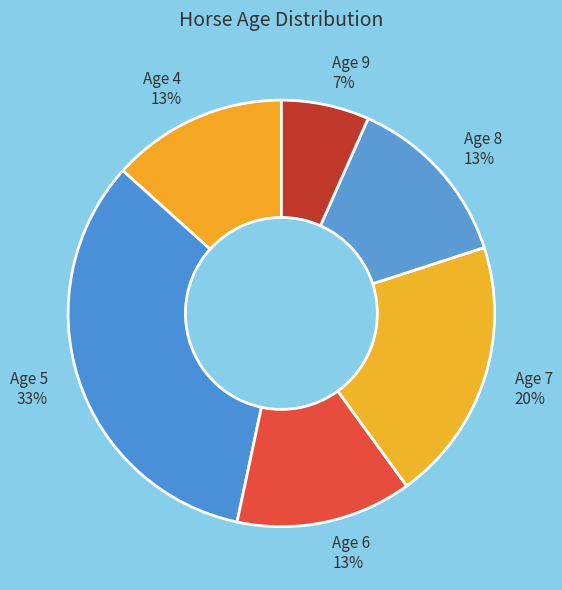

What is the ratio of the value at Age 6 to the value at Age 7?

0.7